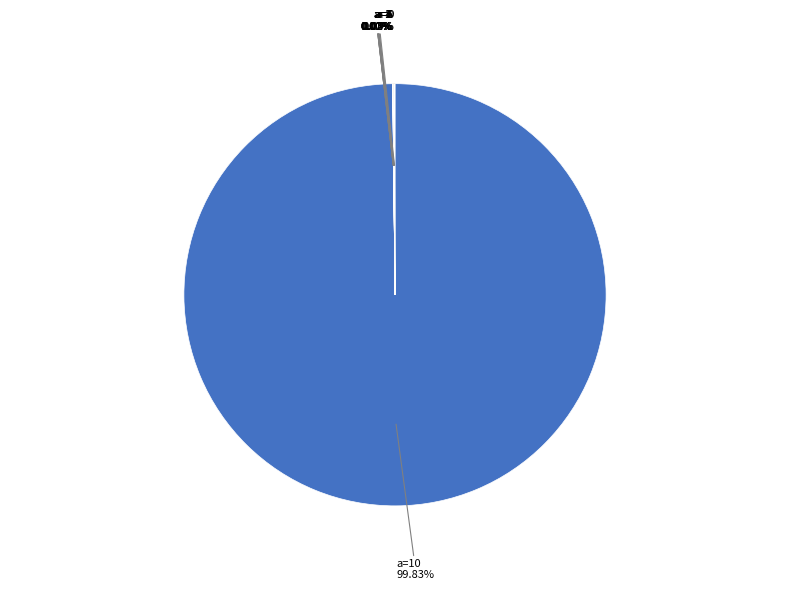

Is there a majority slice in this chart?

Yes